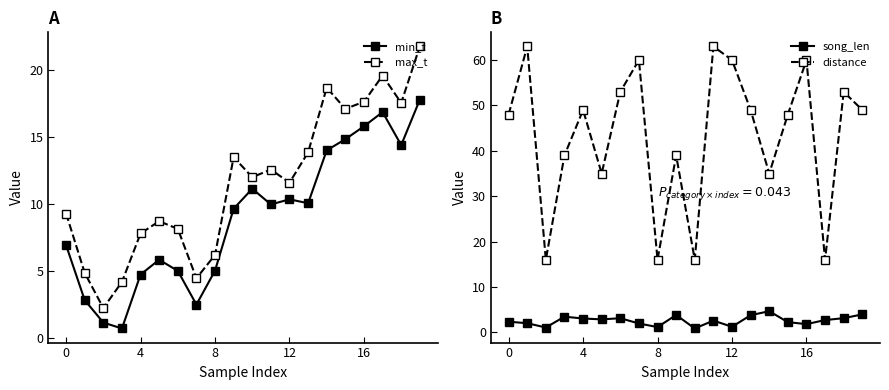

Is it true that min_t equals 3.7 at 7?

False